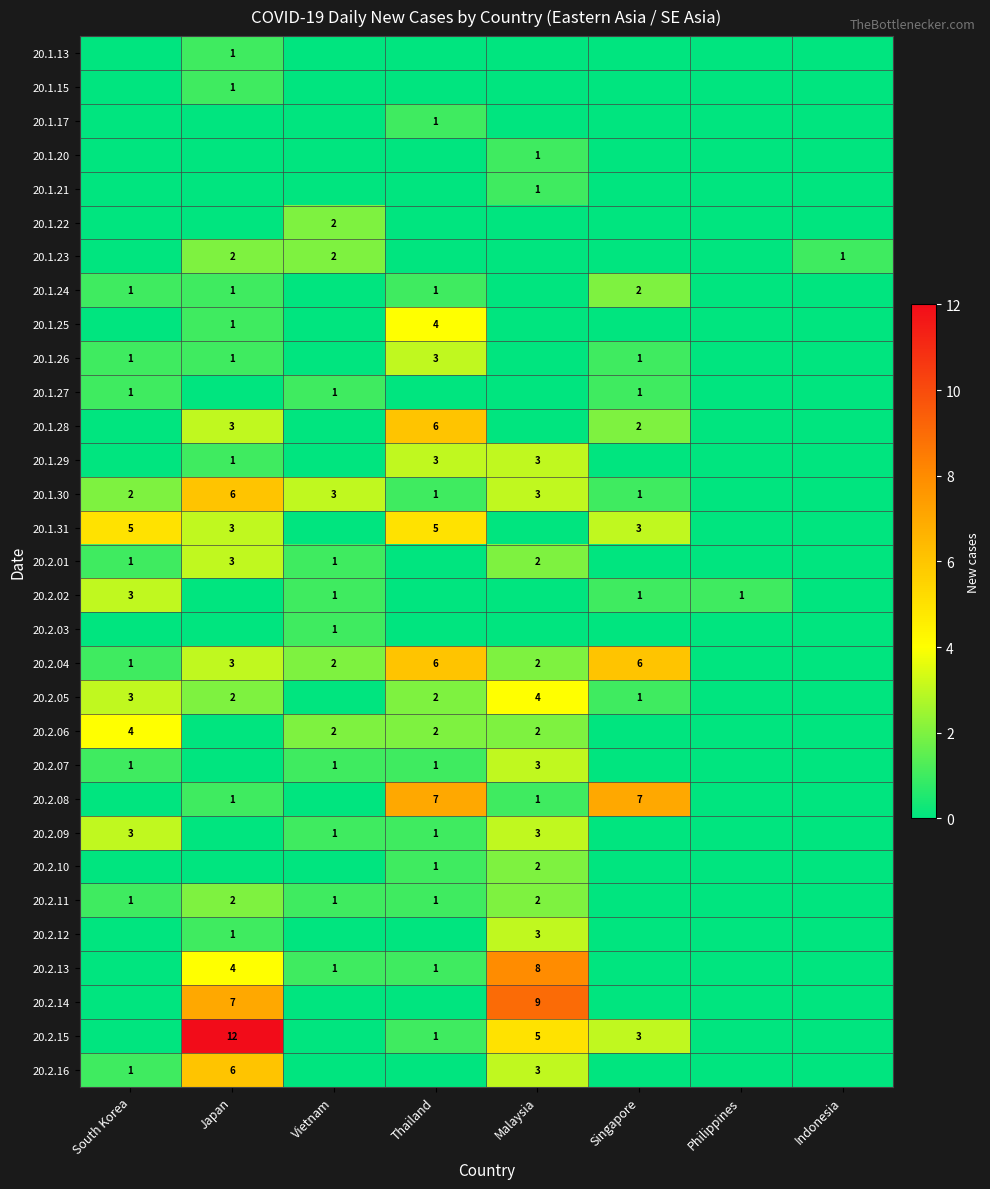

Is it true that 20.2.15 equals 4 at Singapore?

False